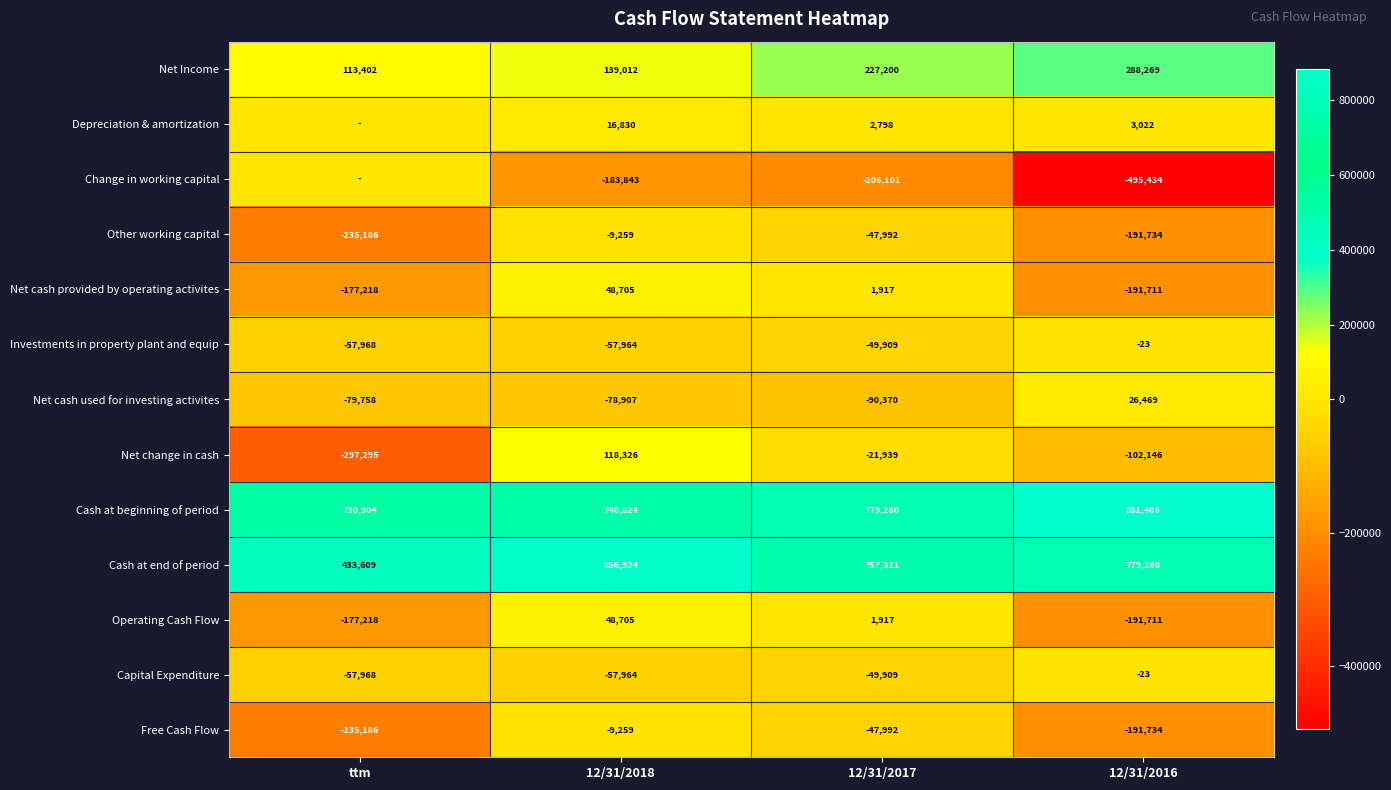

At which label is Net cash used for investing activites closest to -31950?

12/31/2018